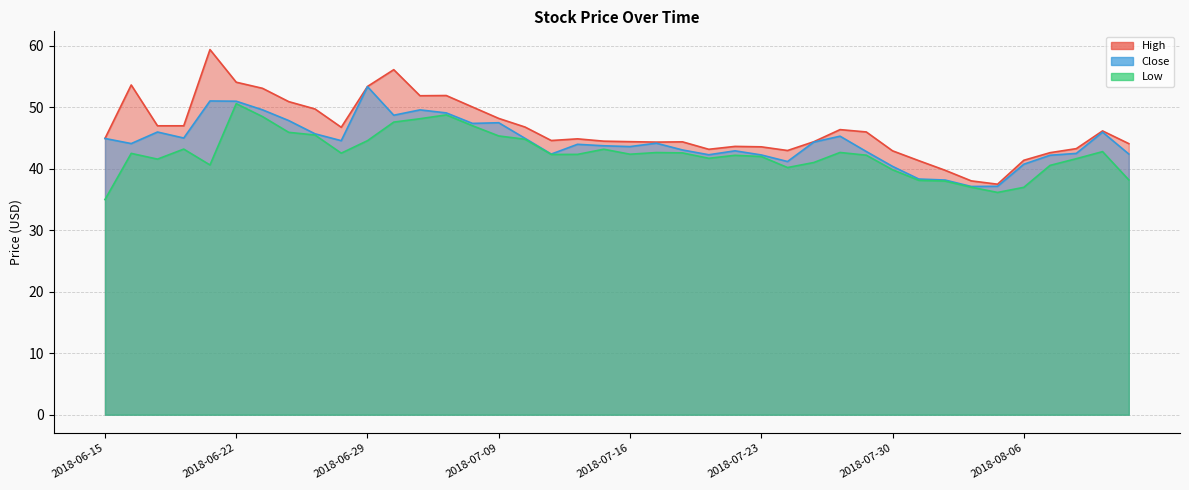

True or false: Close and Low intersect in this chart.

False